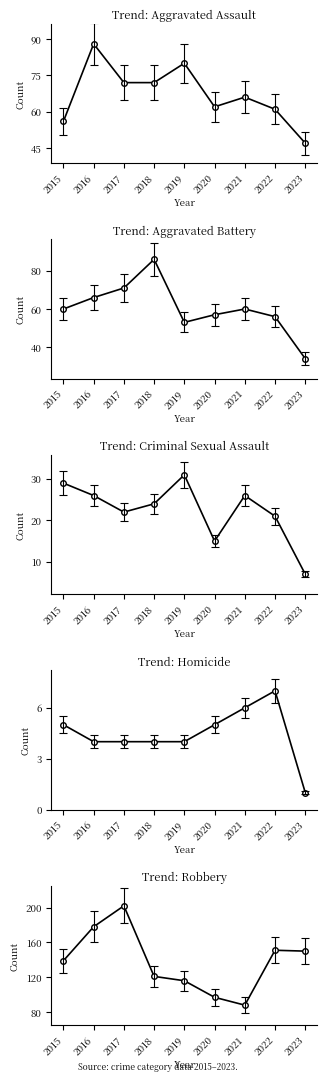

True or false: Aggravated Assault and Homicide intersect in this chart.

False